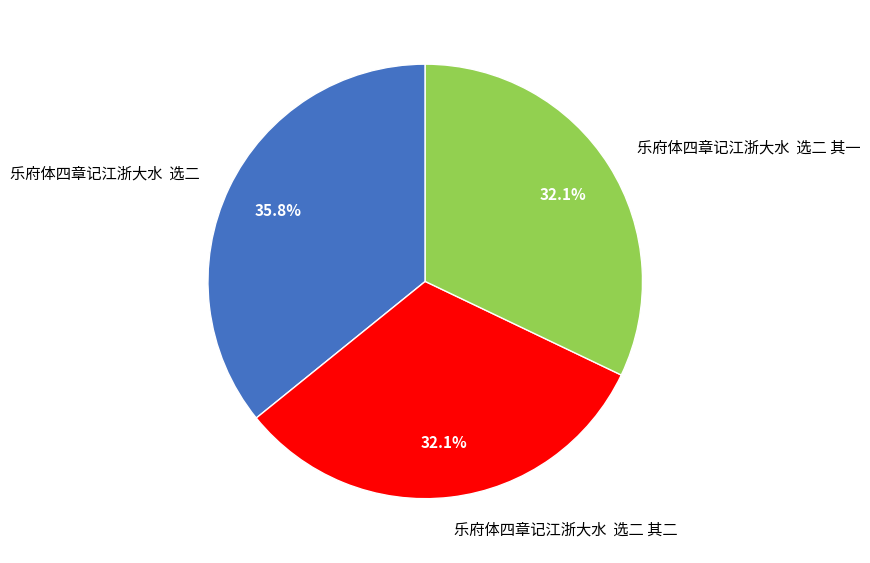

Which category has the biggest portion of the pie?

乐府体四章记江浙大水 选二